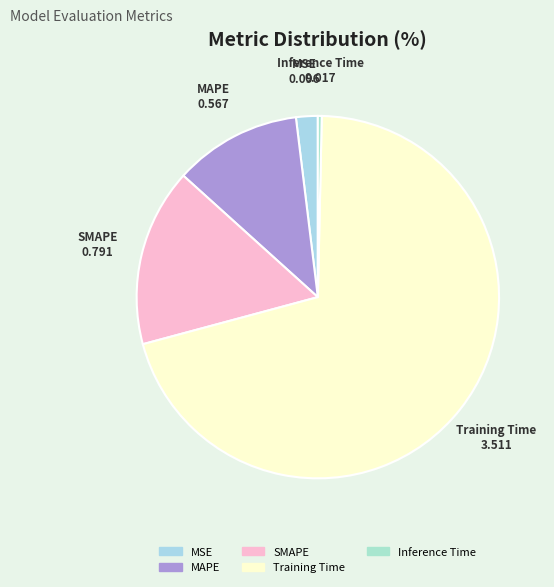

The Training Time slice represents 85% of the pie. True or false?

False